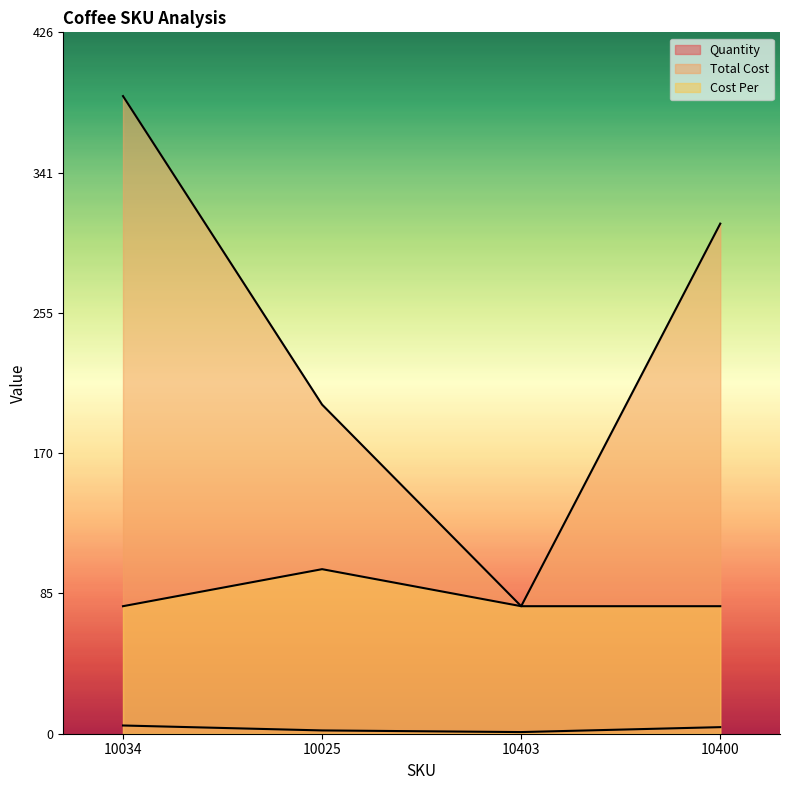

How many interior local valleys does the Total Cost series have?

1